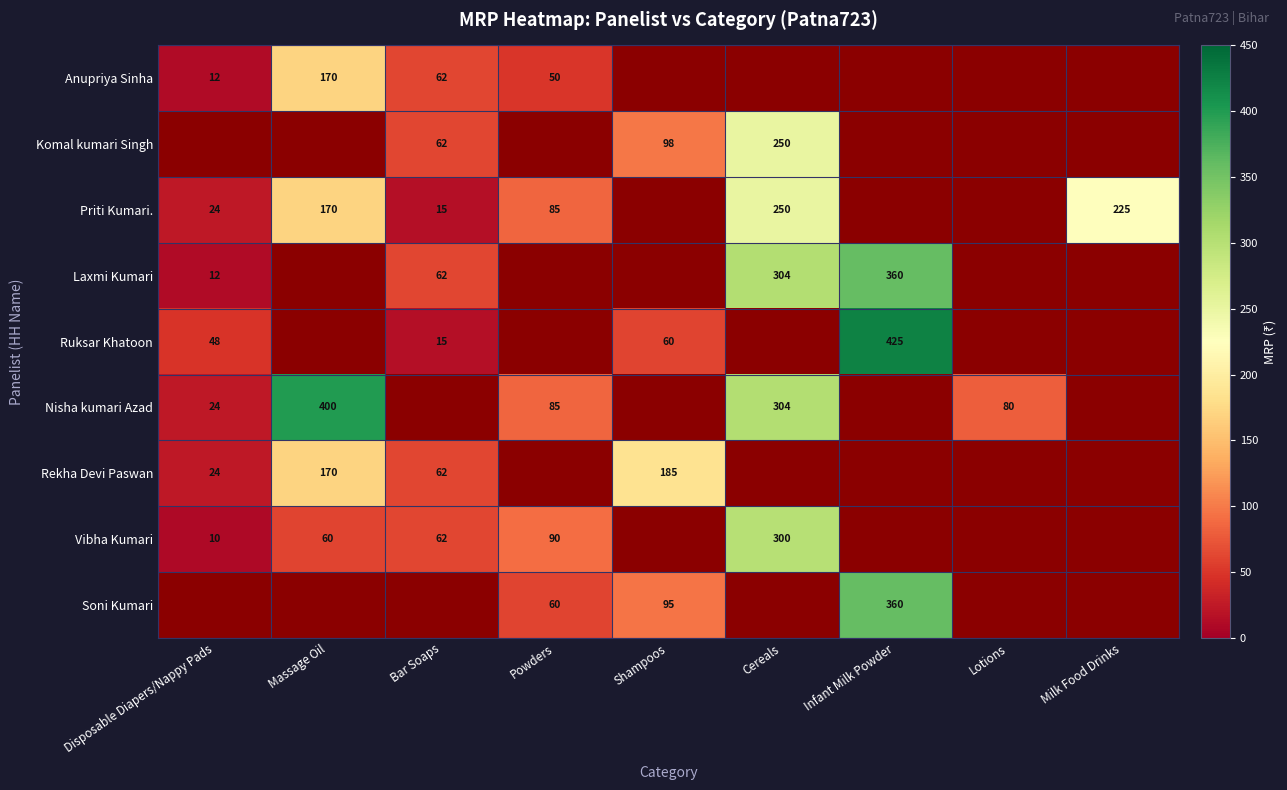

What is the difference between the Priti Kumari. values at Cereals and Milk Food Drinks?

25